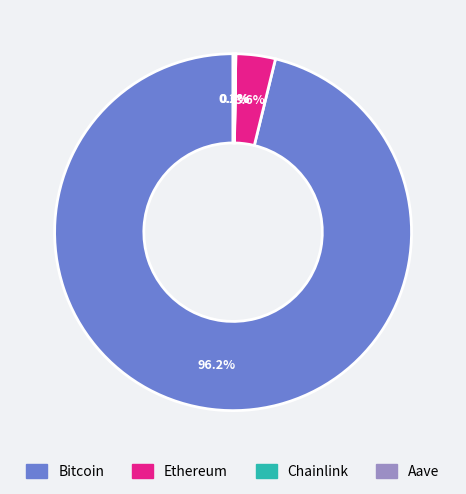

Which slice is the largest?

Bitcoin